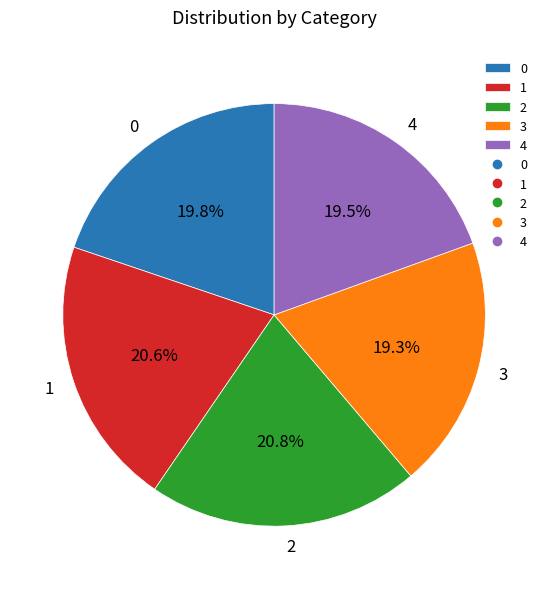

Approximately how many times larger is the value at 1 compared to 3?

1.1